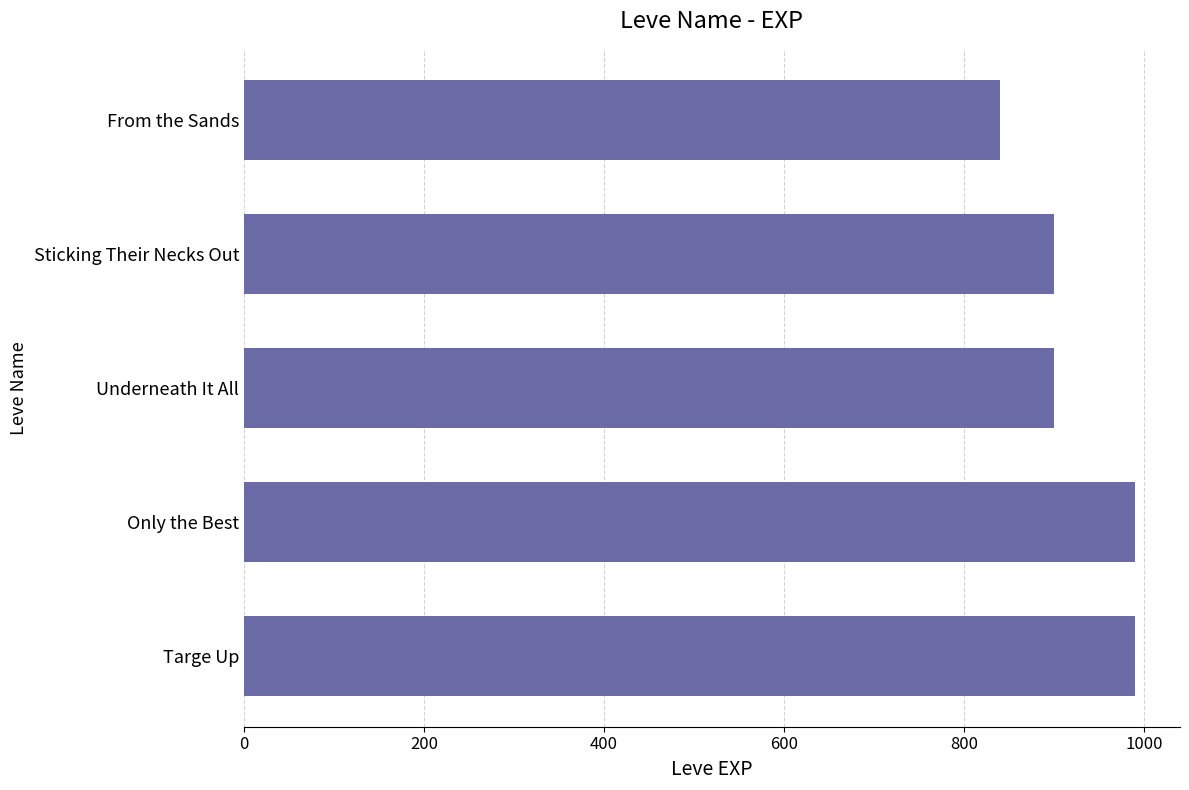

The value at Underneath It All is 900. True or false?

True